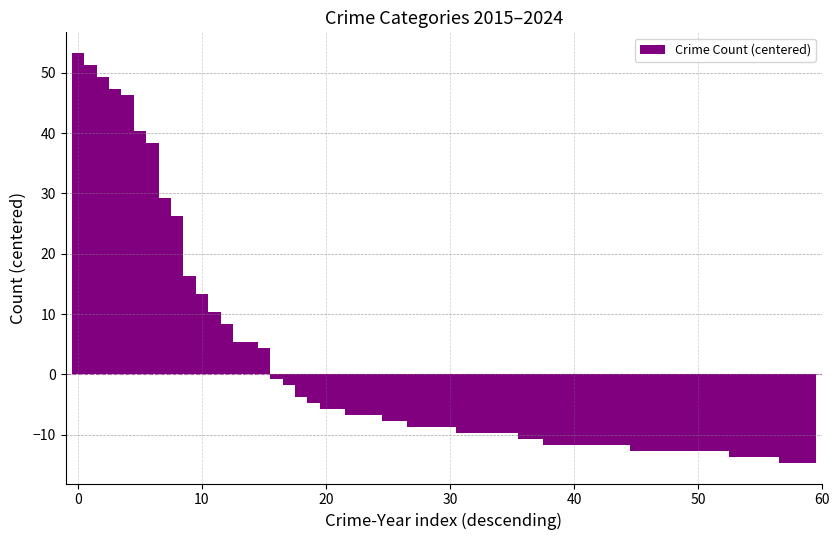

What is the smallest value displayed?

-14.7